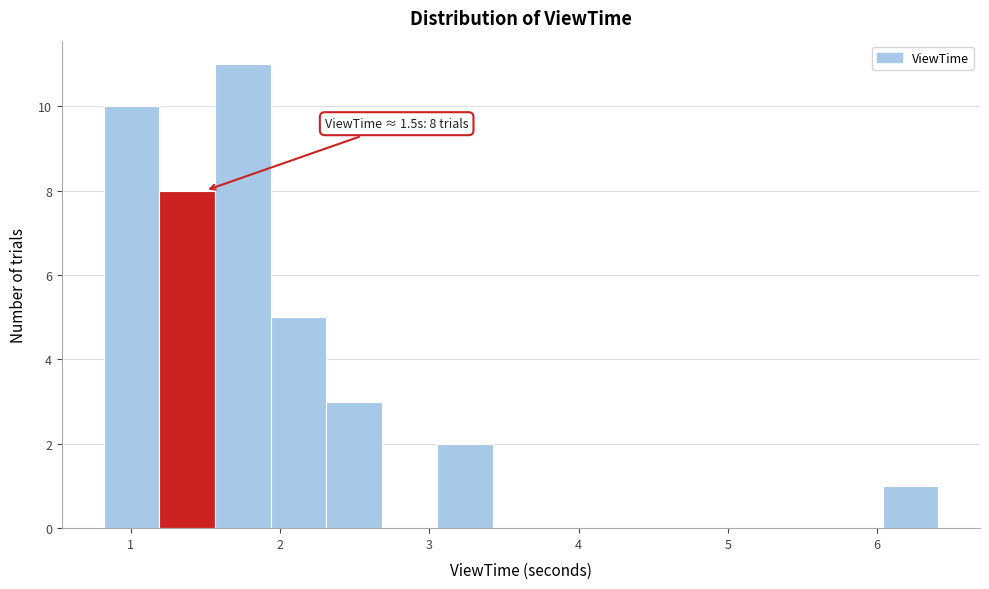

Around what value on the x-axis is the tallest bar? Give the approximate position of its centre, as read against the axis.

1.7